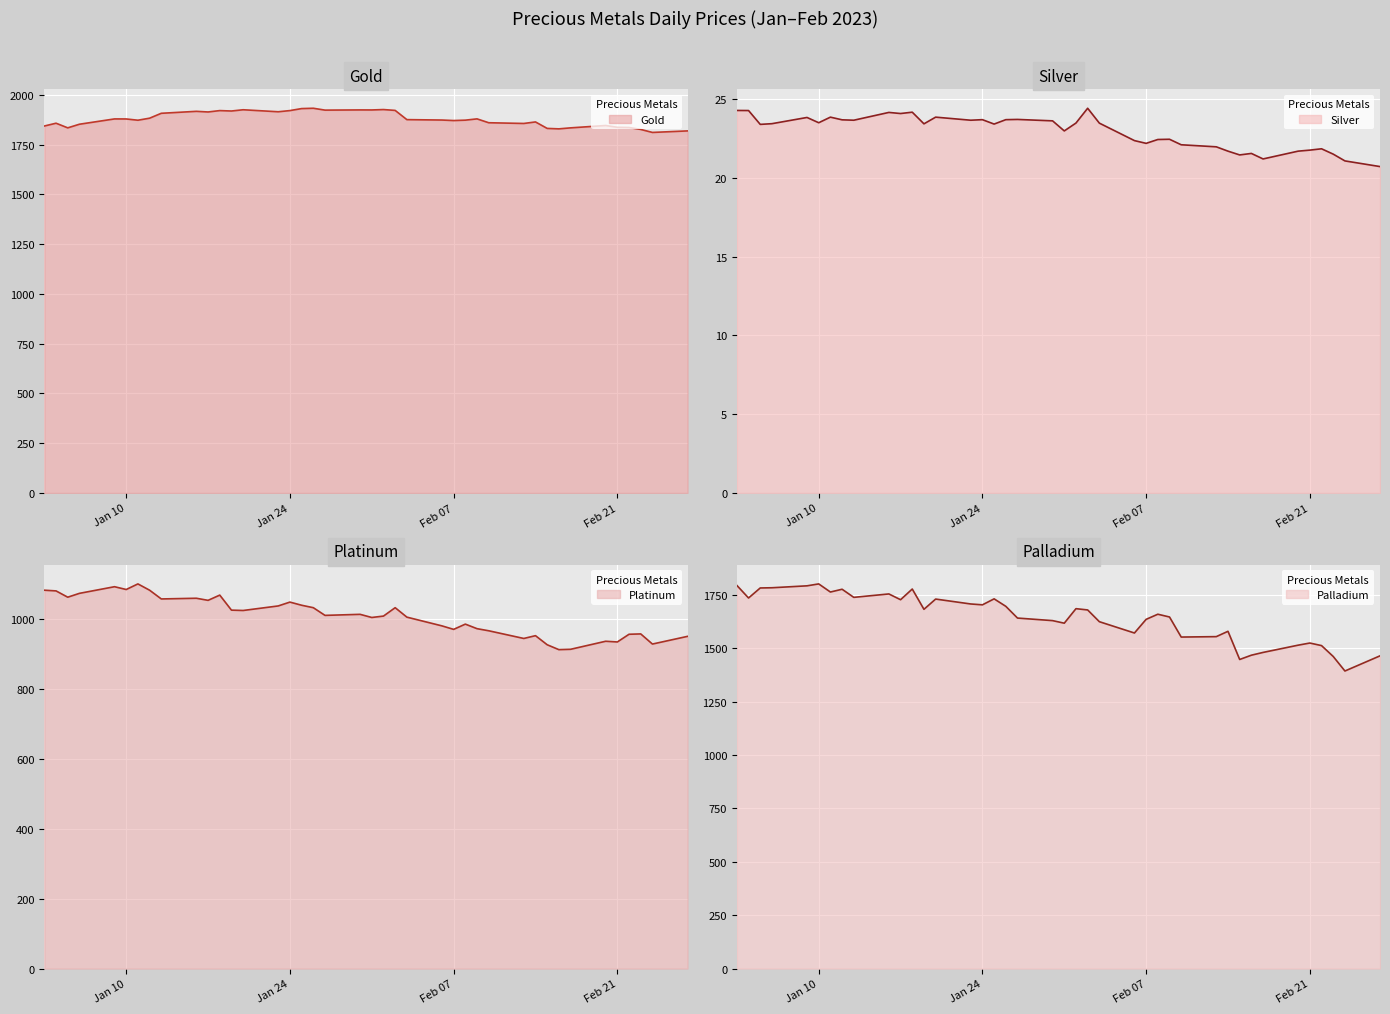

What is the minimum value shown in the chart?

20.7